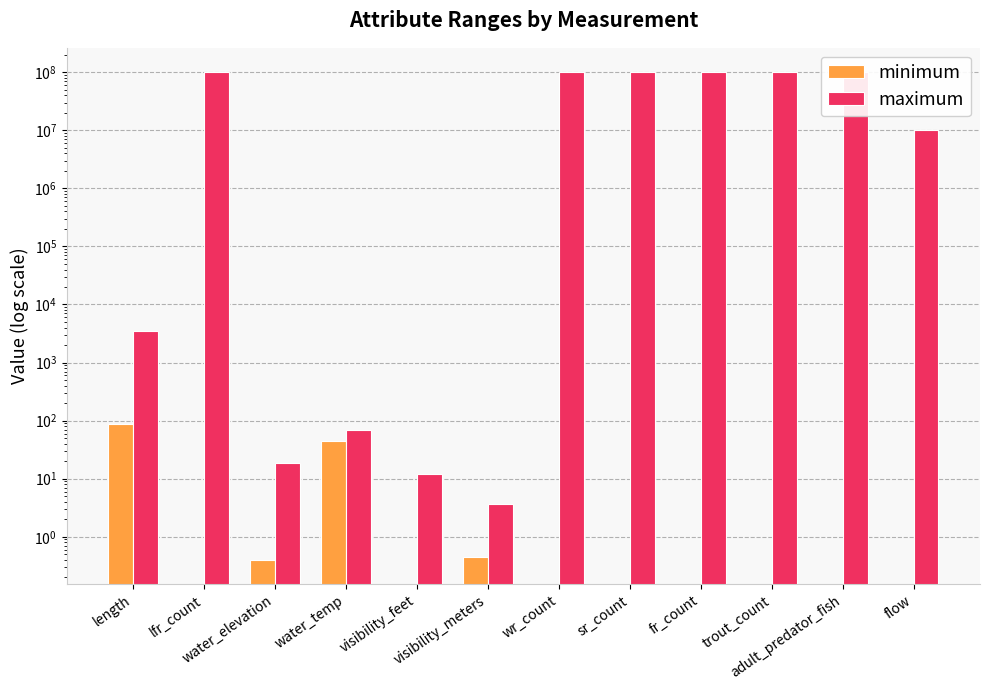

At which label does maximum reach its peak?

lfr_count